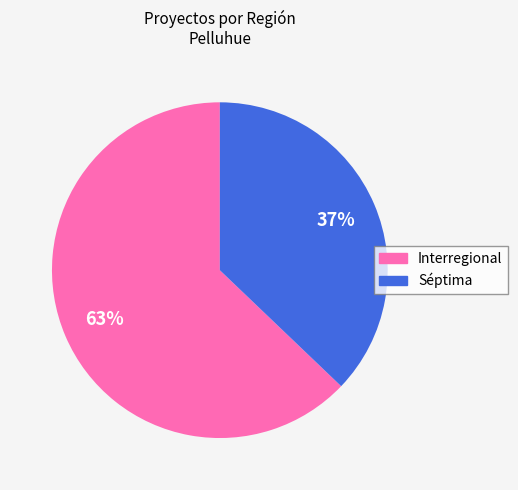

To the nearest percent, what is the difference between the largest and smallest slice percentages?

26%